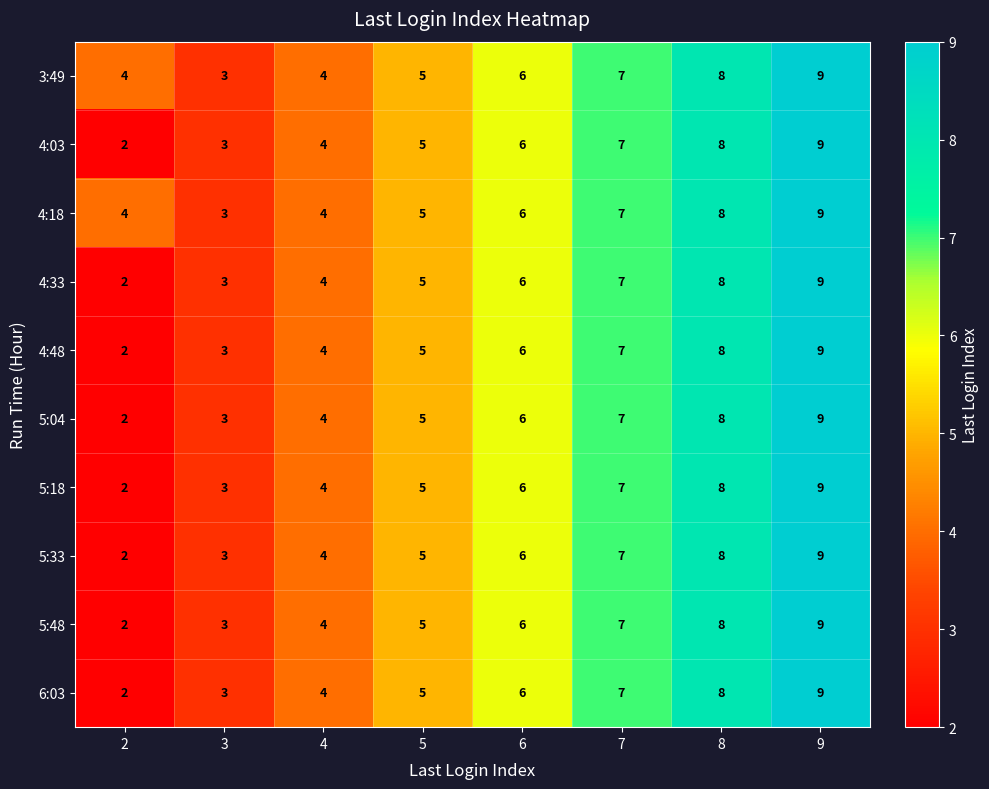

What is the greatest value displayed?

9